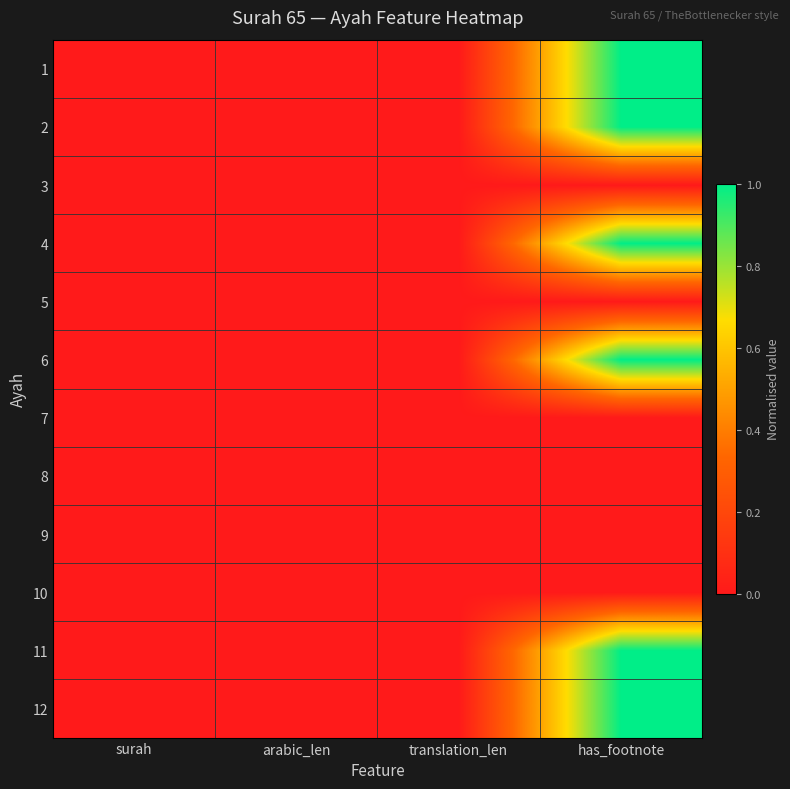

How many series are shown in this chart?

12